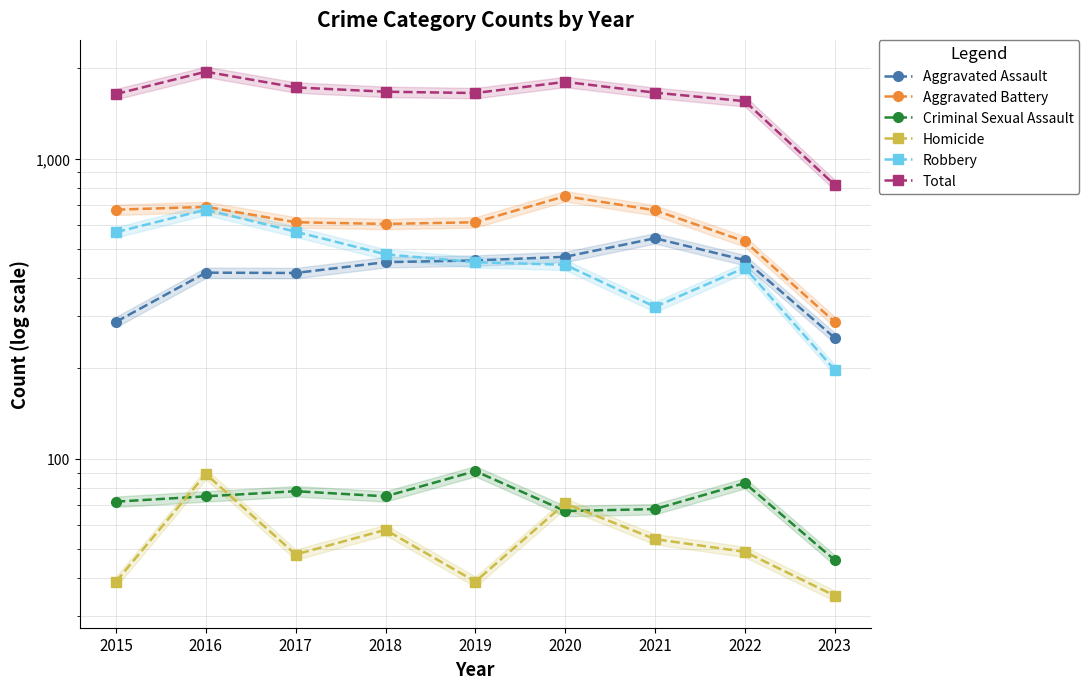

What is the sum of the Total values at 2016 and 2019?

3602